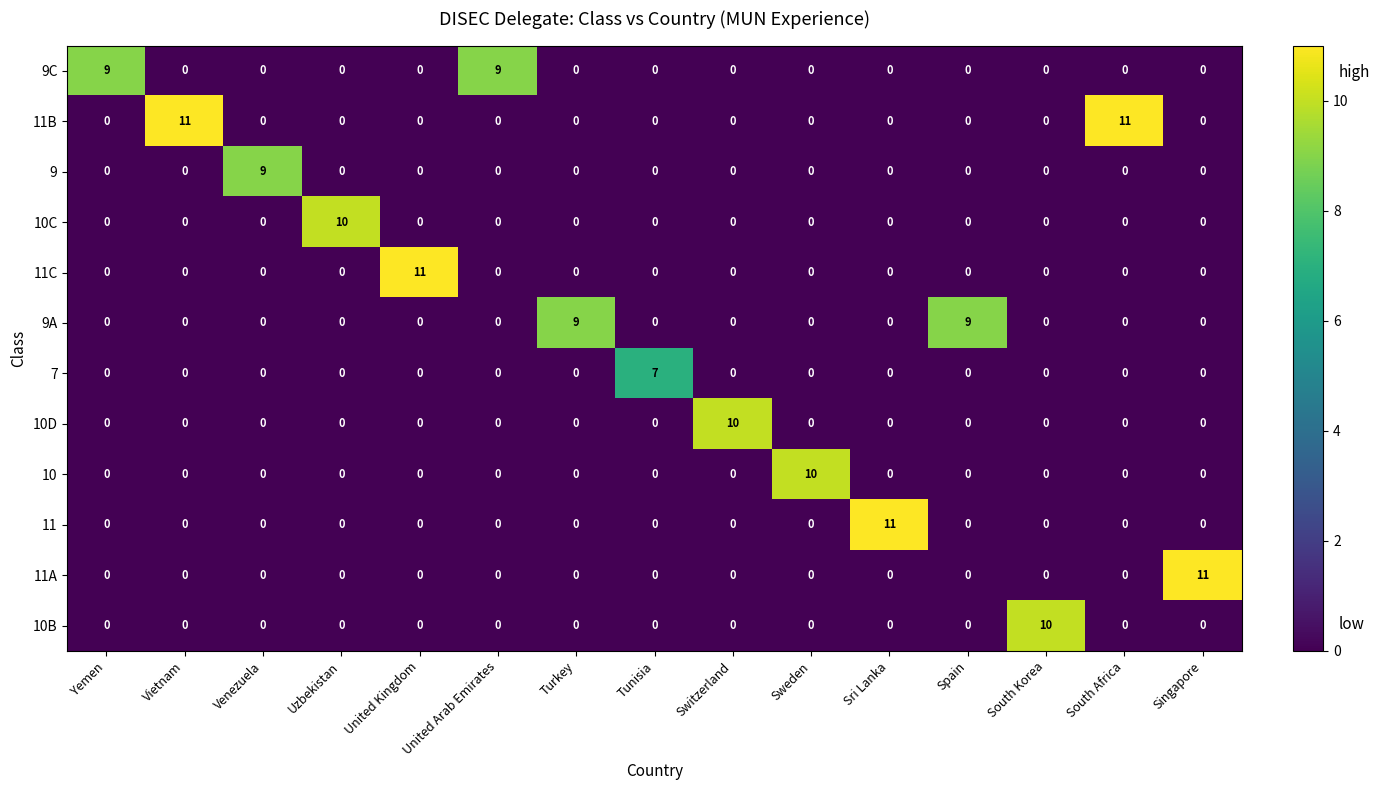

The 11A series shows 0 at Sweden. True or false?

True